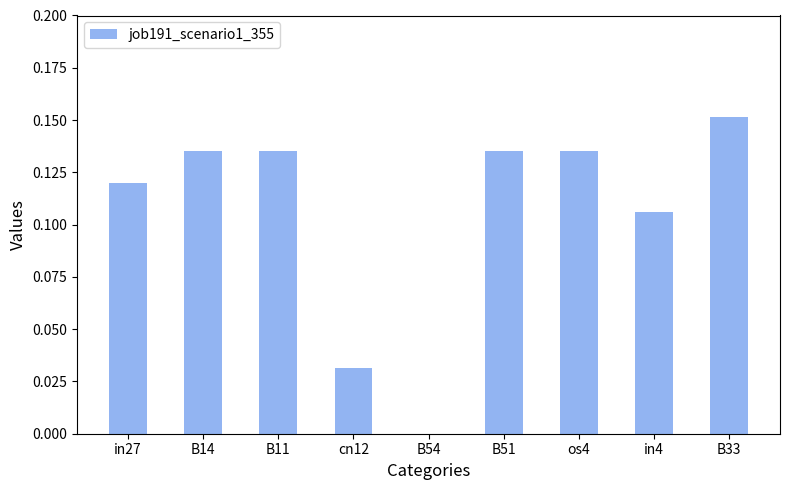

True or false: the data shows 0.0 at B54.

True